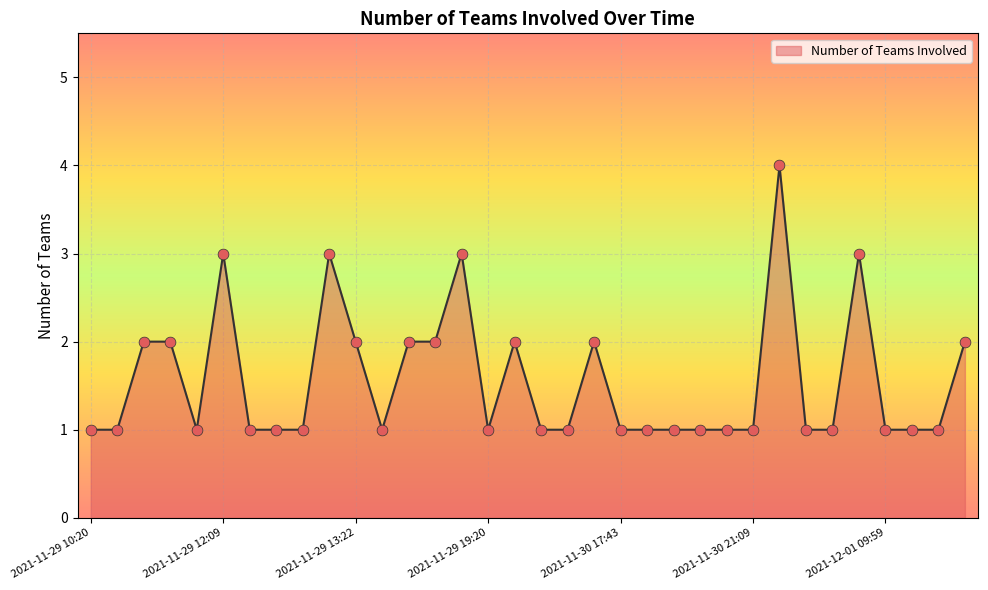

What is the greatest value displayed?

4